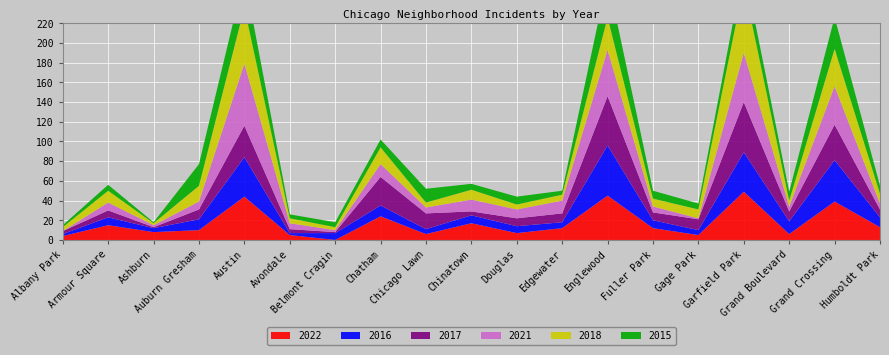

Reading left to right, list all the values displayed in this chart.

2022: 4	15	8	10	44	5	0	24	6	17	7	12	45	12	5	49	6	39	13
2016: 2	8	4	11	40	2	7	11	5	8	7	6	51	8	5	40	13	42	10
2017: 3	7	1	10	32	4	1	29	16	4	8	9	50	8	11	51	10	36	8
2021: 0	8	2	8	63	6	2	13	6	12	9	13	47	6	1	50	5	39	6
2018: 4	12	2	16	57	5	3	17	5	10	5	6	33	8	9	69	6	38	10
2015: 2	6	1	22	32	4	5	8	14	6	8	4	40	8	6	19	9	32	8